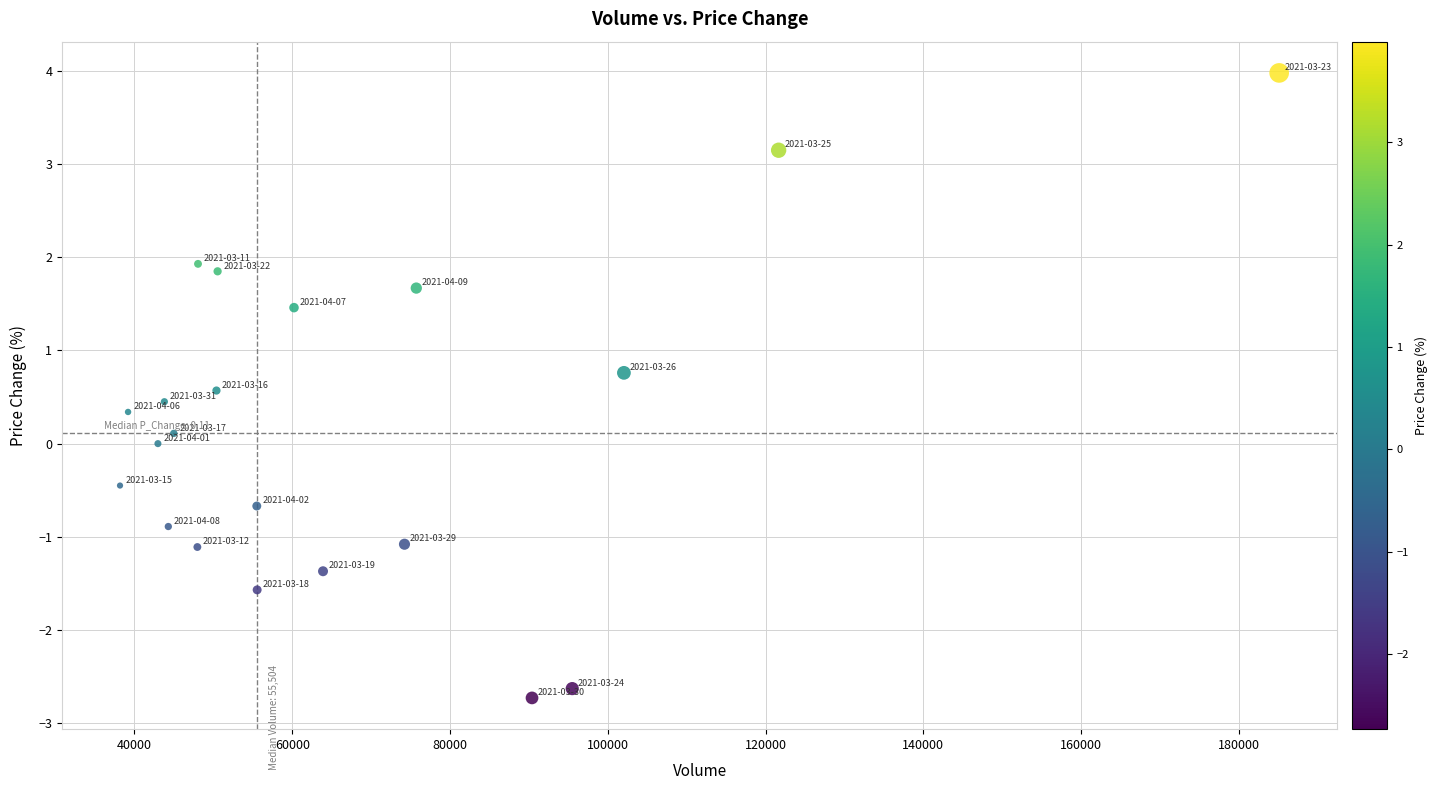

What is the range of X values (max minus min)?

146925.1